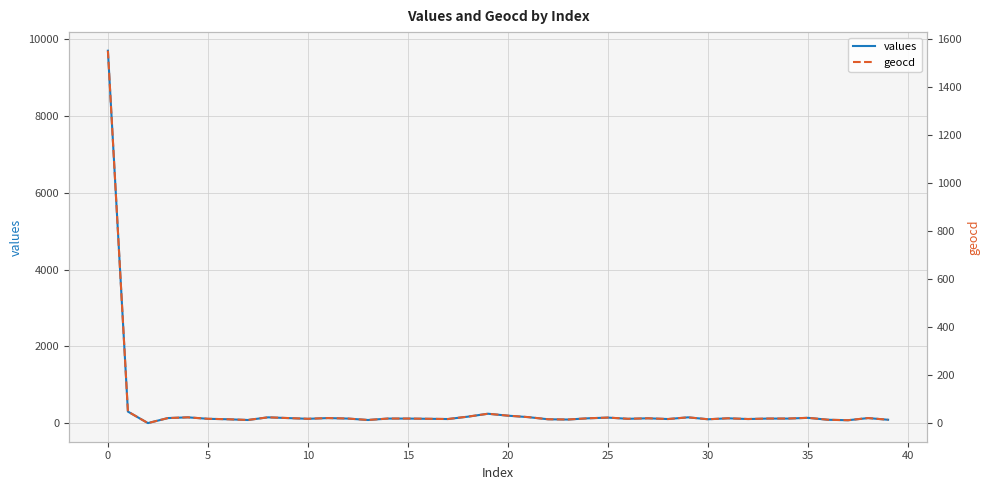

What is the maximum value for values?

9699